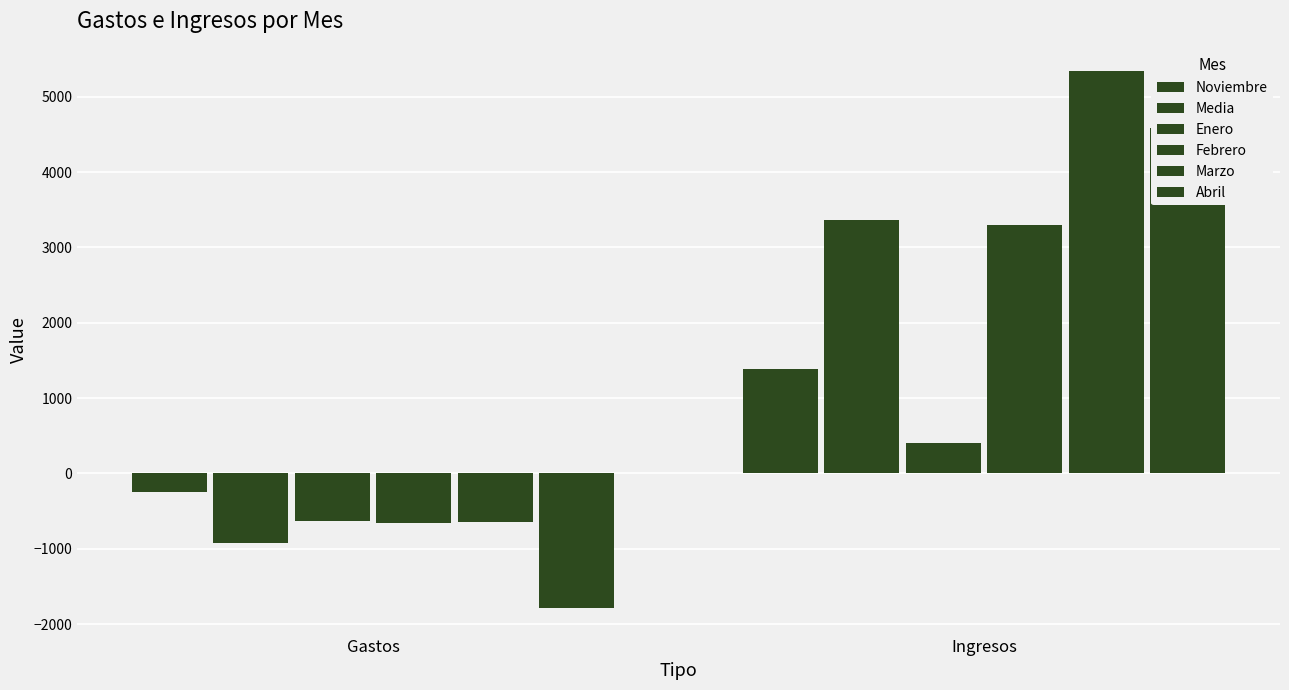

What is the difference between the maximum and minimum values in the Marzo series?

5973.1